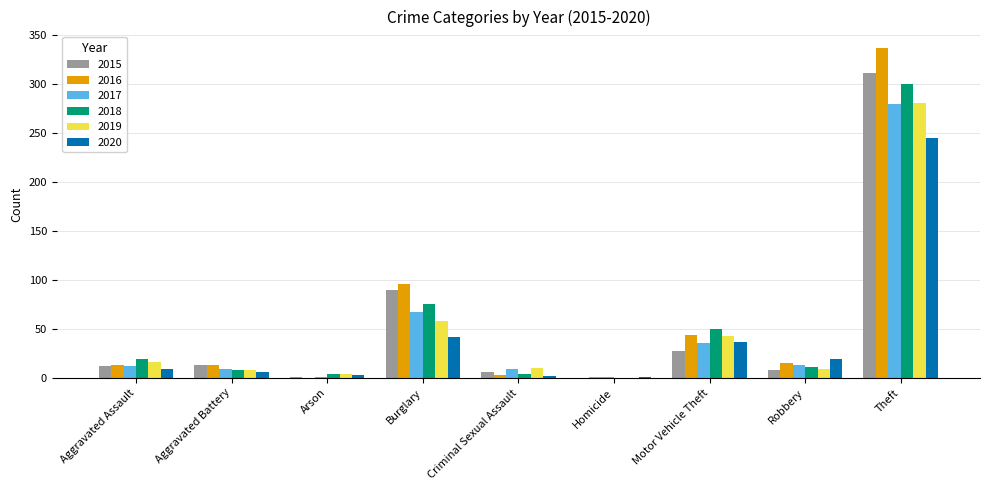

Is it true that 2017 equals 12 at Aggravated Assault?

True